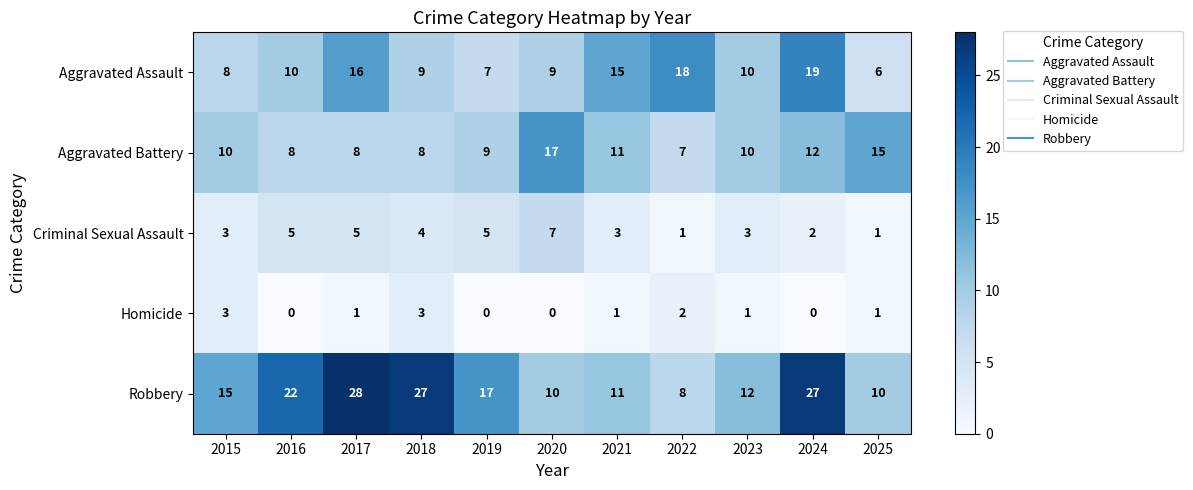

True or false: Homicide has a value of 1 at 2018.

False